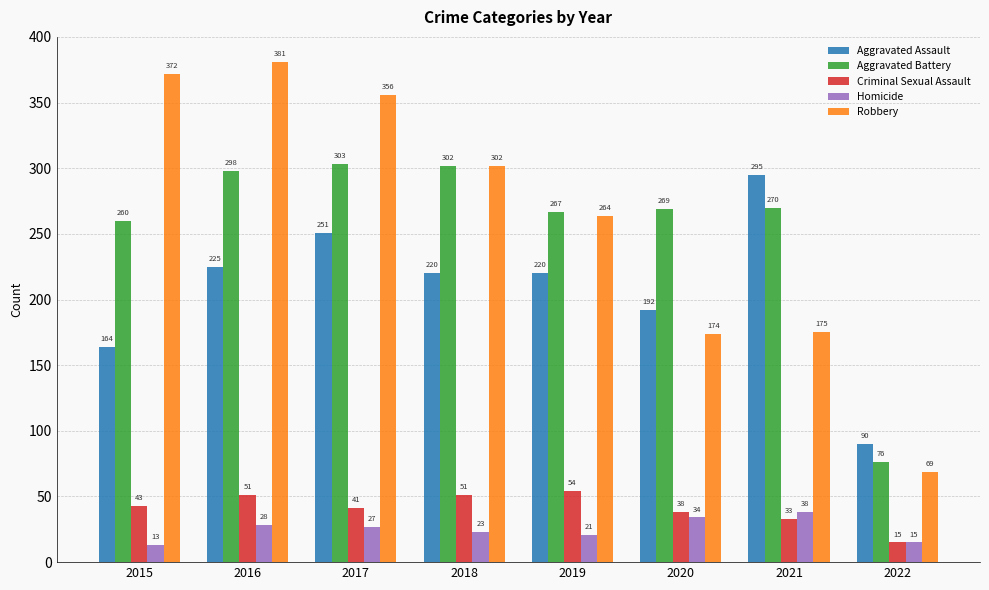

How many series are shown in this chart?

5